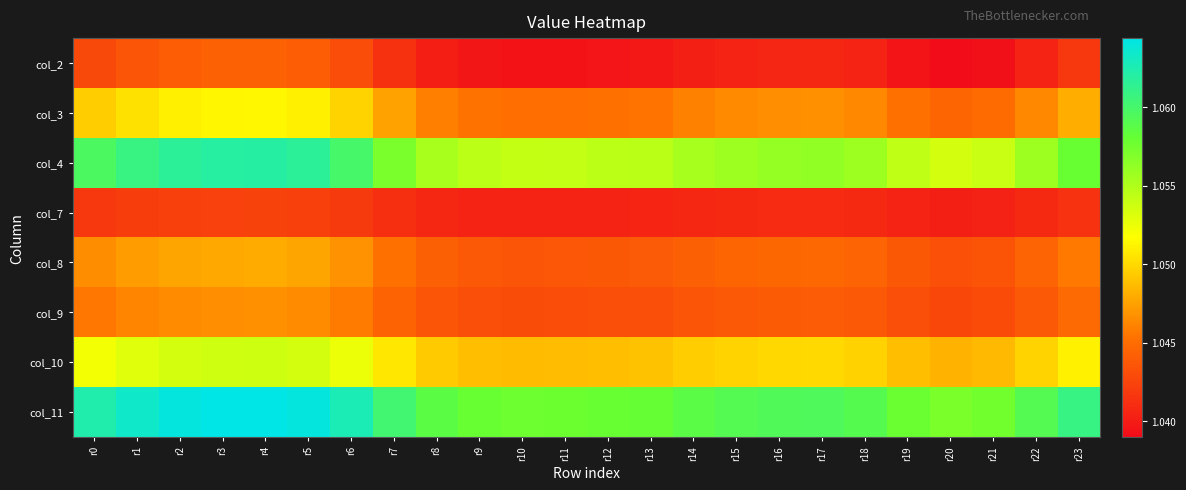

Reading right to left, extract all data points from this chart.

col_2: r23=1.0	r22=1.0	r21=1.0	r20=1.0	r19=1.0	r18=1.0	r17=1.0	r16=1.0	r15=1.0	r14=1.0	r13=1.0	r12=1.0	r11=1.0	r10=1.0	r9=1.0	r8=1.0	r7=1.0	r6=1.0	r5=1.0	r4=1.0	r3=1.0	r2=1.0	r1=1.0	r0=1.0
col_3: r23=1.0	r22=1.0	r21=1.0	r20=1.0	r19=1.0	r18=1.0	r17=1.0	r16=1.0	r15=1.0	r14=1.0	r13=1.0	r12=1.0	r11=1.0	r10=1.0	r9=1.0	r8=1.0	r7=1.0	r6=1.0	r5=1.1	r4=1.1	r3=1.1	r2=1.1	r1=1.1	r0=1.0
col_4: r23=1.1	r22=1.1	r21=1.1	r20=1.1	r19=1.1	r18=1.1	r17=1.1	r16=1.1	r15=1.1	r14=1.1	r13=1.1	r12=1.1	r11=1.1	r10=1.1	r9=1.1	r8=1.1	r7=1.1	r6=1.1	r5=1.1	r4=1.1	r3=1.1	r2=1.1	r1=1.1	r0=1.1
col_7: r23=1.0	r22=1.0	r21=1.0	r20=1.0	r19=1.0	r18=1.0	r17=1.0	r16=1.0	r15=1.0	r14=1.0	r13=1.0	r12=1.0	r11=1.0	r10=1.0	r9=1.0	r8=1.0	r7=1.0	r6=1.0	r5=1.0	r4=1.0	r3=1.0	r2=1.0	r1=1.0	r0=1.0
col_8: r23=1.0	r22=1.0	r21=1.0	r20=1.0	r19=1.0	r18=1.0	r17=1.0	r16=1.0	r15=1.0	r14=1.0	r13=1.0	r12=1.0	r11=1.0	r10=1.0	r9=1.0	r8=1.0	r7=1.0	r6=1.0	r5=1.0	r4=1.0	r3=1.0	r2=1.0	r1=1.0	r0=1.0
col_9: r23=1.0	r22=1.0	r21=1.0	r20=1.0	r19=1.0	r18=1.0	r17=1.0	r16=1.0	r15=1.0	r14=1.0	r13=1.0	r12=1.0	r11=1.0	r10=1.0	r9=1.0	r8=1.0	r7=1.0	r6=1.0	r5=1.0	r4=1.0	r3=1.0	r2=1.0	r1=1.0	r0=1.0
col_10: r23=1.1	r22=1.0	r21=1.0	r20=1.0	r19=1.0	r18=1.0	r17=1.0	r16=1.0	r15=1.0	r14=1.0	r13=1.0	r12=1.0	r11=1.0	r10=1.0	r9=1.0	r8=1.0	r7=1.1	r6=1.1	r5=1.1	r4=1.1	r3=1.1	r2=1.1	r1=1.1	r0=1.1
col_11: r23=1.1	r22=1.1	r21=1.1	r20=1.1	r19=1.1	r18=1.1	r17=1.1	r16=1.1	r15=1.1	r14=1.1	r13=1.1	r12=1.1	r11=1.1	r10=1.1	r9=1.1	r8=1.1	r7=1.1	r6=1.1	r5=1.1	r4=1.1	r3=1.1	r2=1.1	r1=1.1	r0=1.1